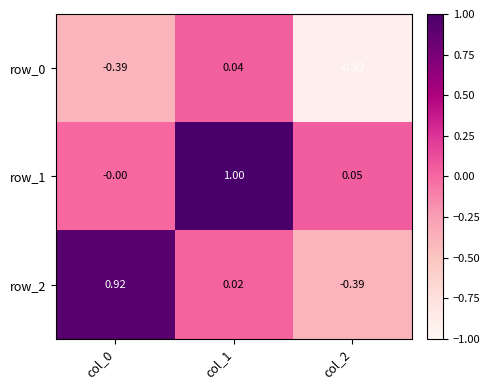

Is the value of row_1 at col_2 greater than the value of row_2 at col_2?

Yes